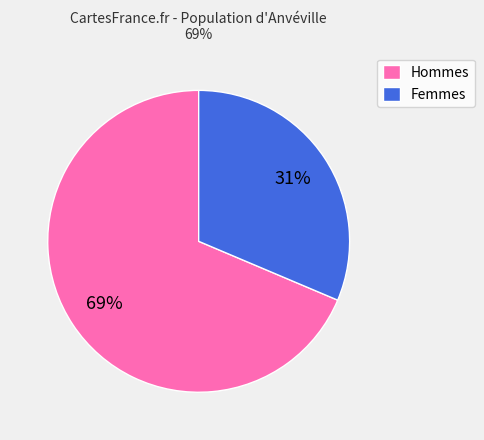

Is it true that Femmes is 18% of the pie?

False